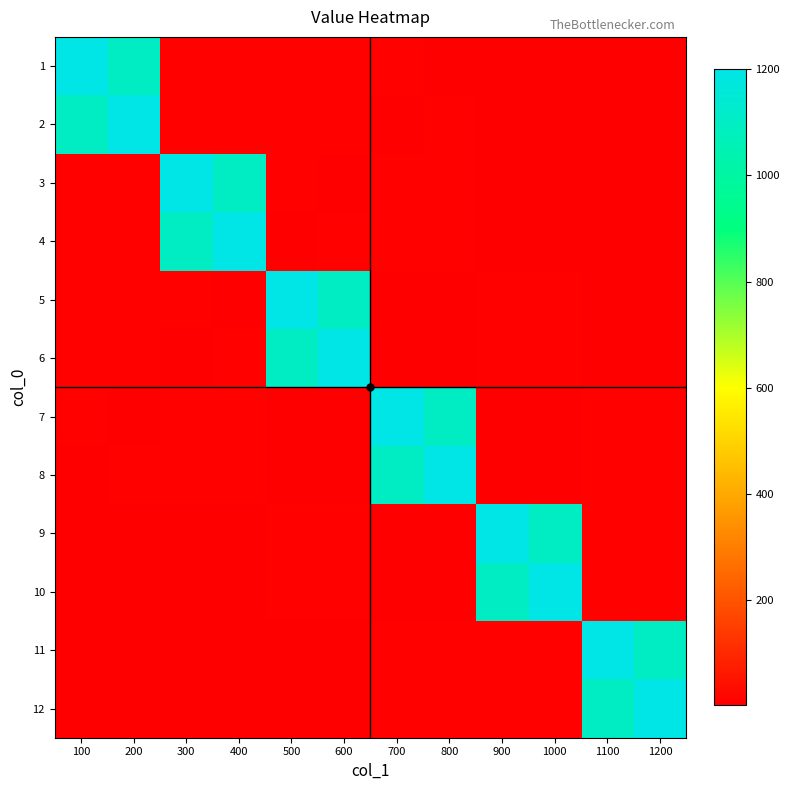

Reading left to right, transcribe all the data shown in this chart.

1: 100=1200	200=1100	300=10	400=9	500=8	600=7	700=6	800=5	900=4	1000=3	1100=2	1200=1
2: 100=1100	200=1200	300=9	400=10	500=7	600=8	700=5	800=6	900=3	1000=4	1100=1	1200=2
3: 100=10	200=9	300=1200	400=1100	500=6	600=5	700=8	800=7	900=2	1000=1	1100=4	1200=3
4: 100=9	200=10	300=1100	400=1200	500=5	600=6	700=7	800=8	900=1	1000=2	1100=3	1200=4
5: 100=8	200=7	300=6	400=5	500=1200	600=1100	700=4	800=3	900=10	1000=9	1100=2	1200=1
6: 100=7	200=8	300=5	400=6	500=1100	600=1200	700=3	800=4	900=9	1000=10	1100=1	1200=2
7: 100=6	200=5	300=8	400=7	500=4	600=3	700=1200	800=1100	900=2	1000=1	1100=10	1200=9
8: 100=5	200=6	300=7	400=8	500=3	600=4	700=1100	800=1200	900=1	1000=2	1100=9	1200=10
9: 100=4	200=3	300=2	400=1	500=10	600=9	700=2	800=1	900=1200	1000=1100	1100=8	1200=7
10: 100=3	200=4	300=1	400=2	500=9	600=10	700=1	800=2	900=1100	1000=1200	1100=7	1200=8
11: 100=2	200=1	300=4	400=3	500=2	600=1	700=10	800=9	900=8	1000=7	1100=1200	1200=1100
12: 100=1	200=2	300=3	400=4	500=1	600=2	700=9	800=10	900=7	1000=8	1100=1100	1200=1200